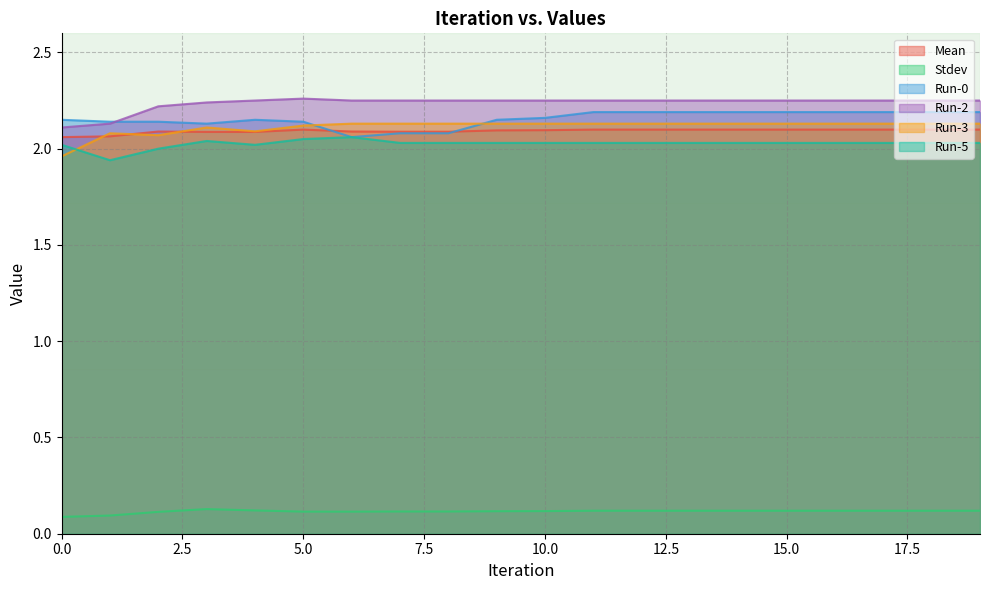

At how many categories does at least one series exceed 0?

20